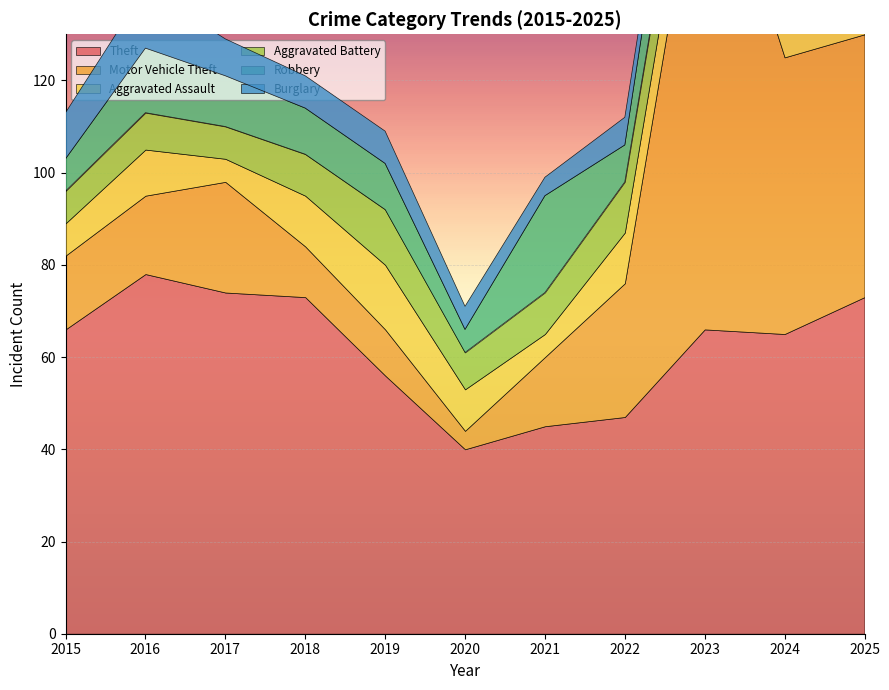

What is the value of the Aggravated Battery point at the 8th from the left?

11